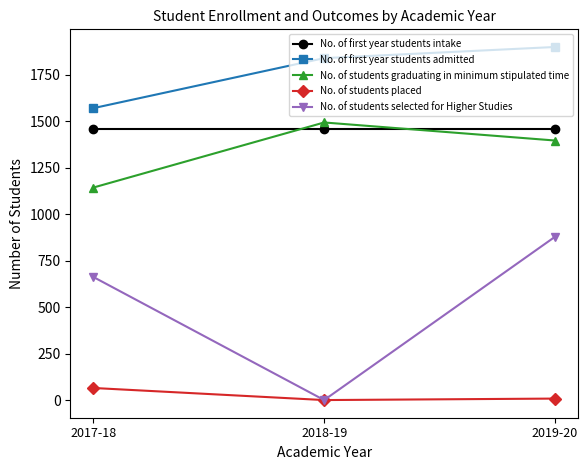

What is the label of the 3rd point from the left?

2019-20